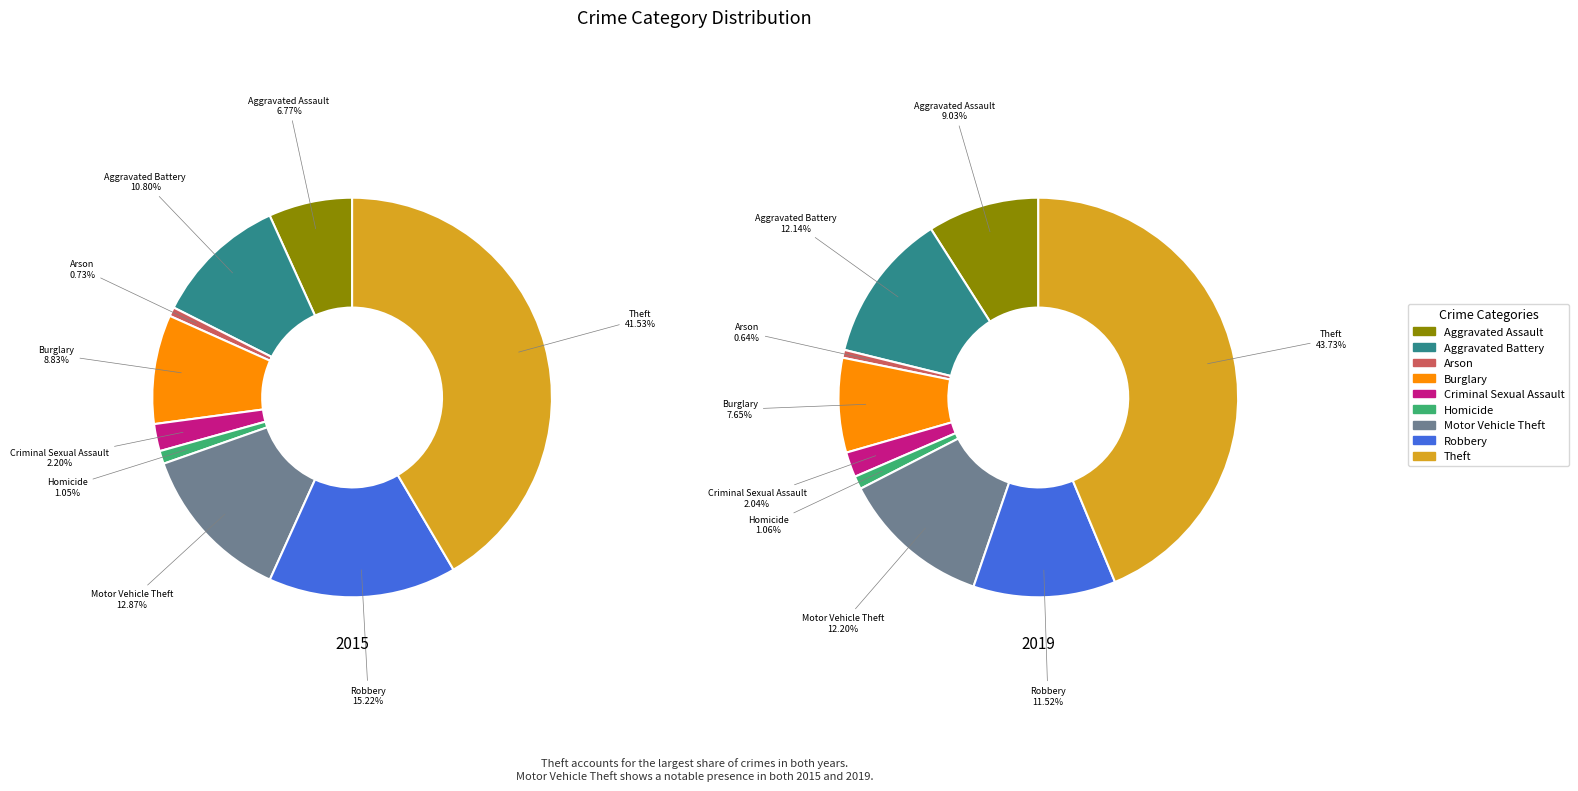

Which has a higher value, Motor Vehicle Theft or Aggravated Battery?

Motor Vehicle Theft